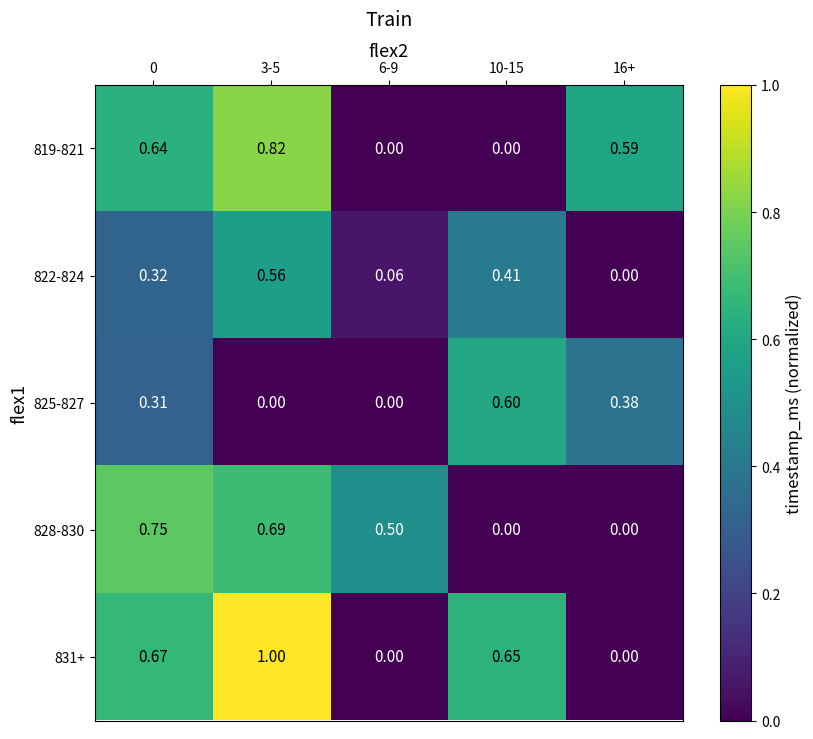

At how many categories does at least one series exceed 0?

5